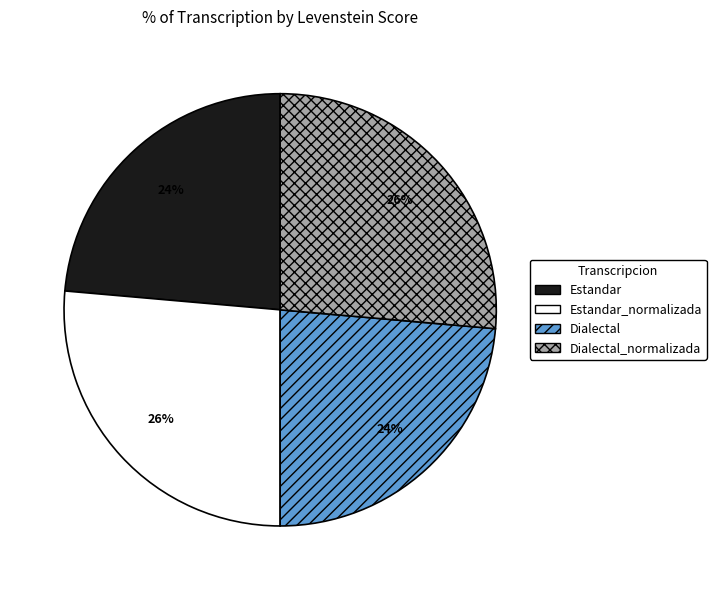

Is there a majority slice in this chart?

No